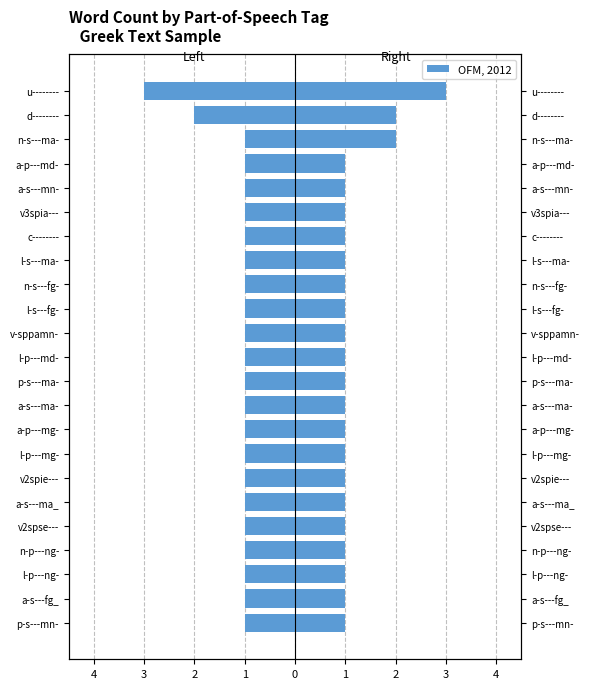

The chart shows a value of -1 at a-s---ma_. True or false?

True